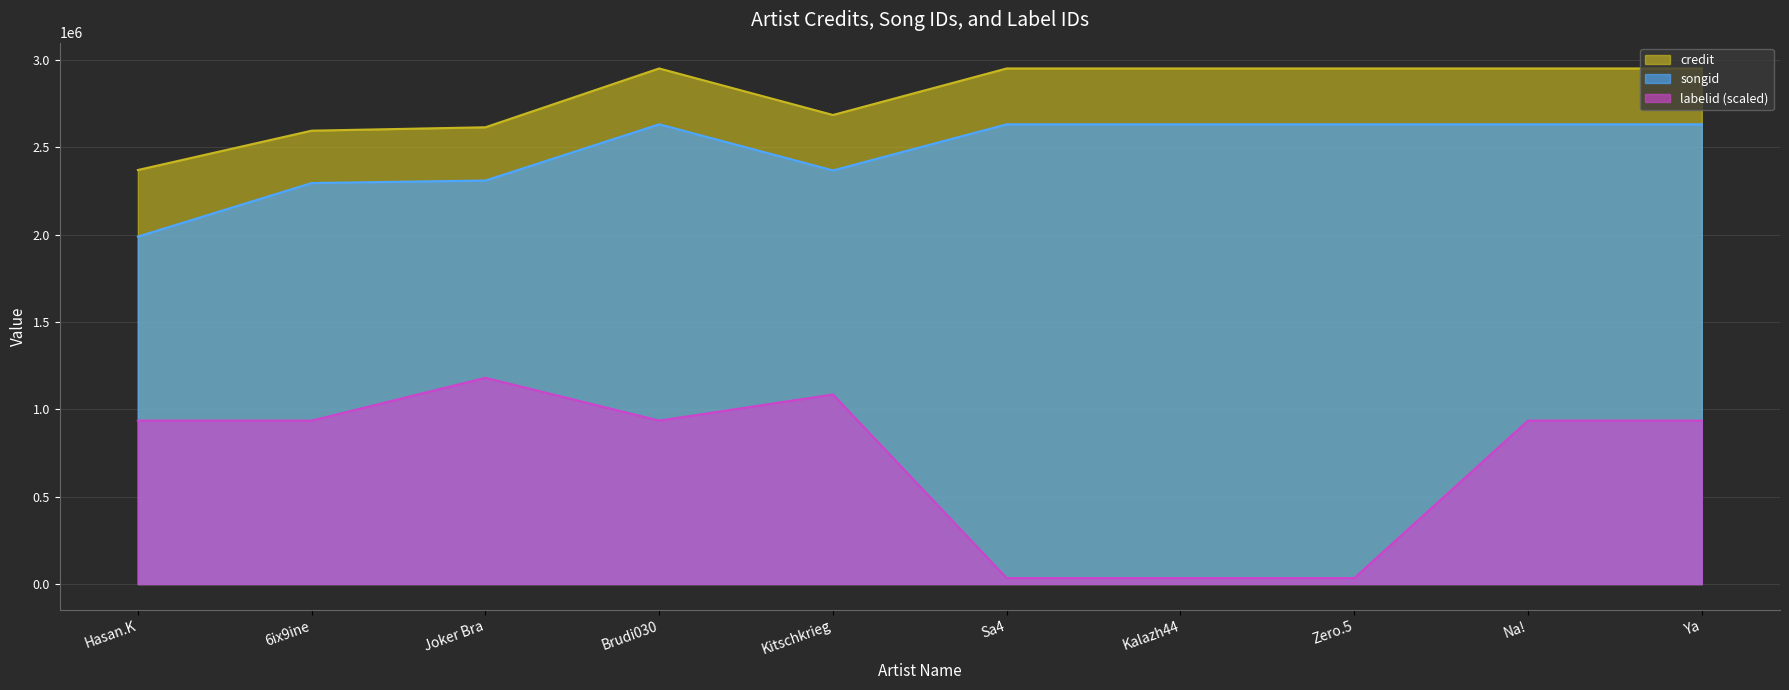

Which series has the largest total across all categories?

credit